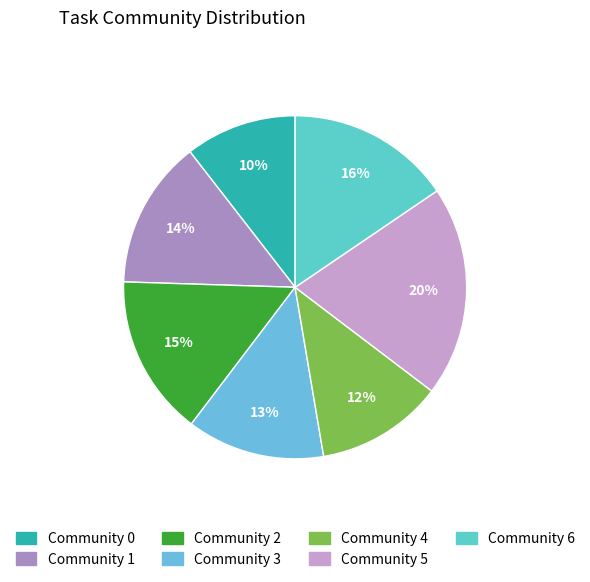

Does any single category account for the majority?

No